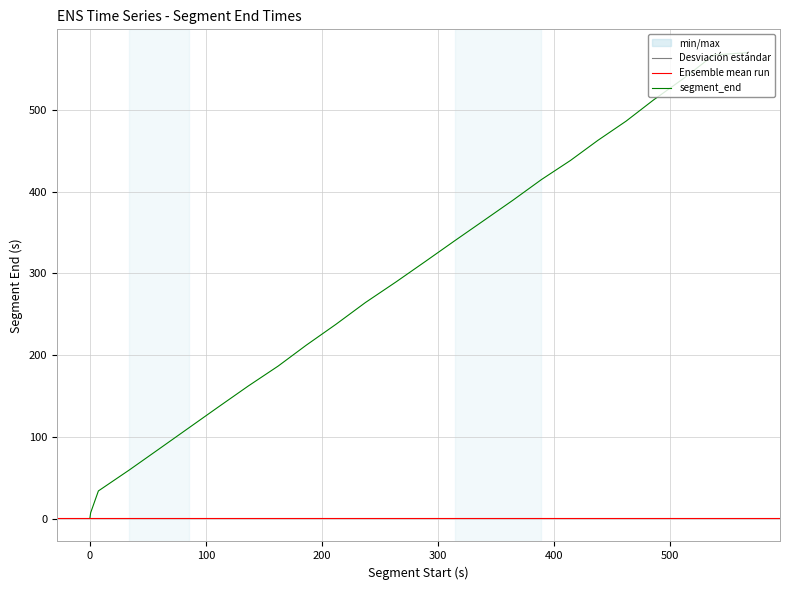

What is the difference between the second highest and second lowest values?

559.5